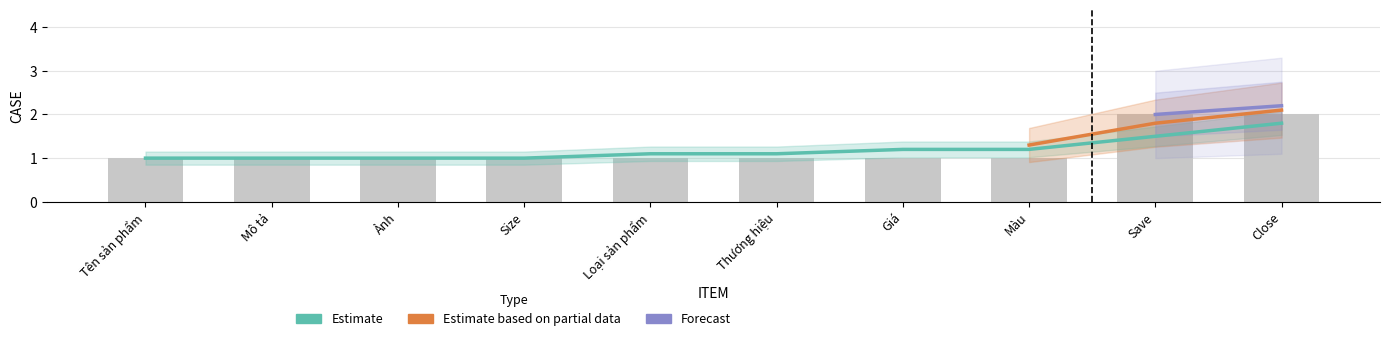

What position from the right is Size?

7